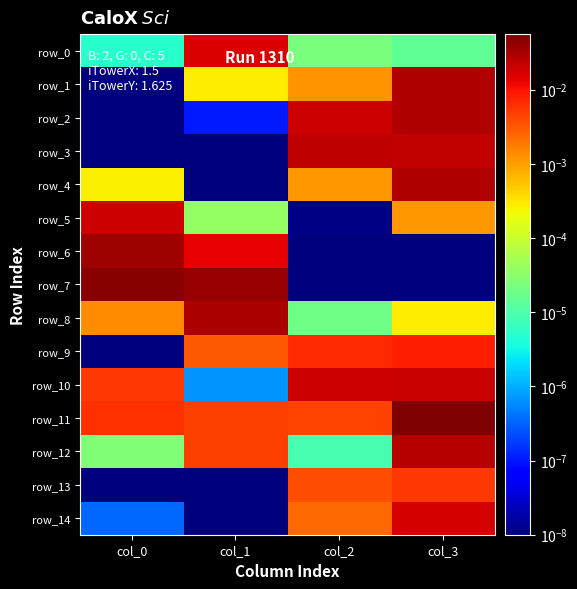

At how many categories does at least one series exceed 0?

4